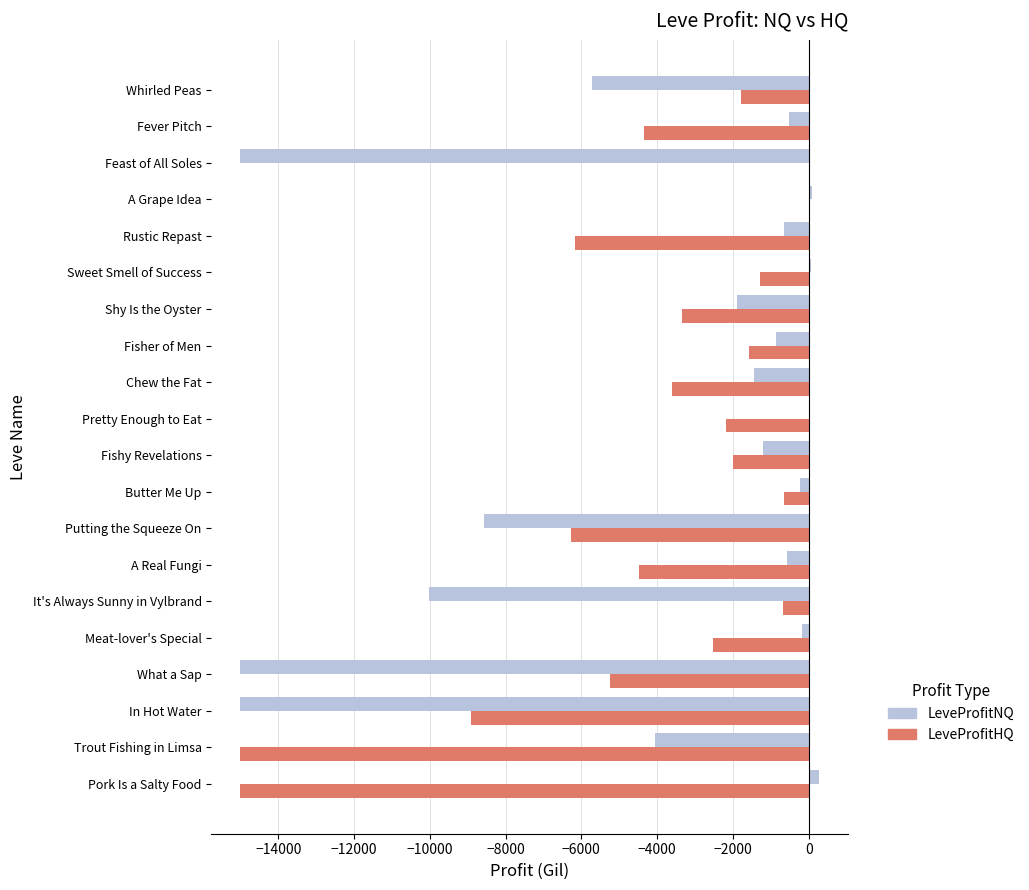

Which series has the largest total across all categories?

LeveProfitNQ